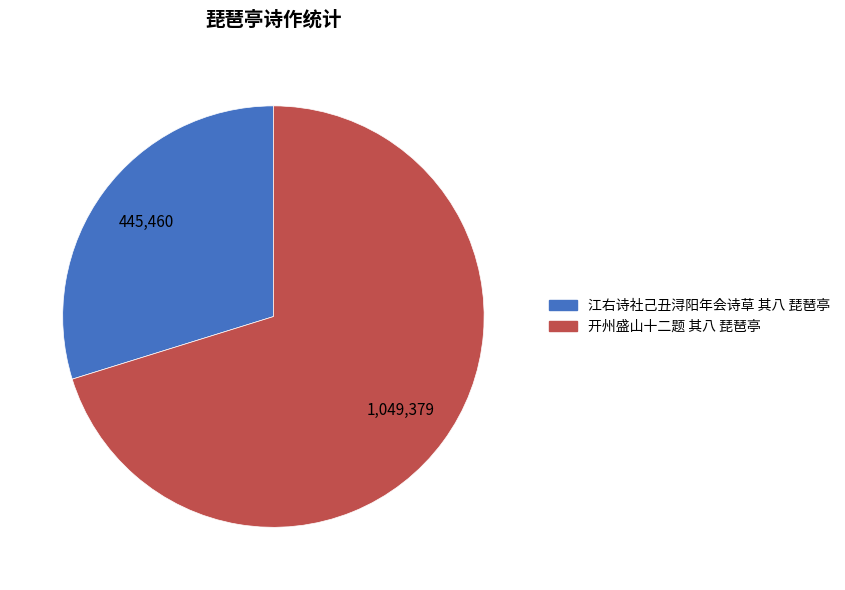

Rank the categories by value from lowest to highest.

江右诗社己丑浔阳年会诗草 其八 琵琶亭, 开州盛山十二题 其八 琵琶亭